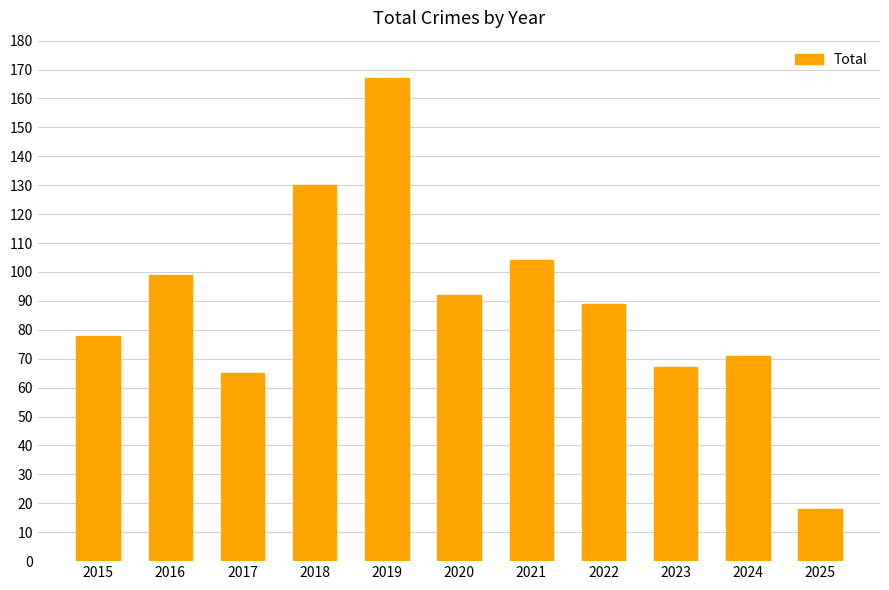

How many bars are there in total?

11